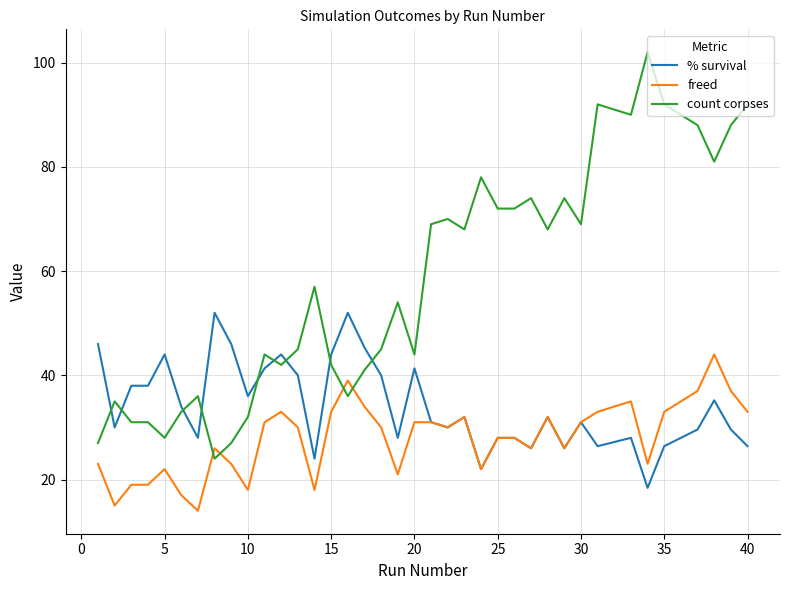

True or false: % survival has more than 0 points higher than both neighbors.

True